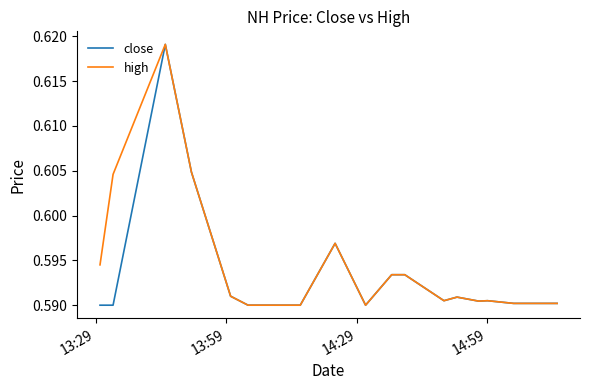

Which series has the largest total across all categories?

high